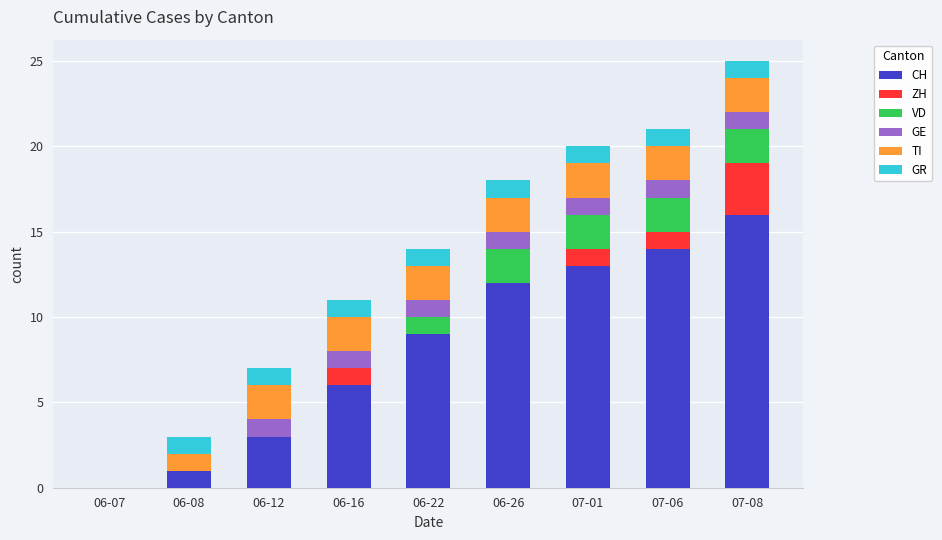

Does the chart contain stacked bars?

Yes